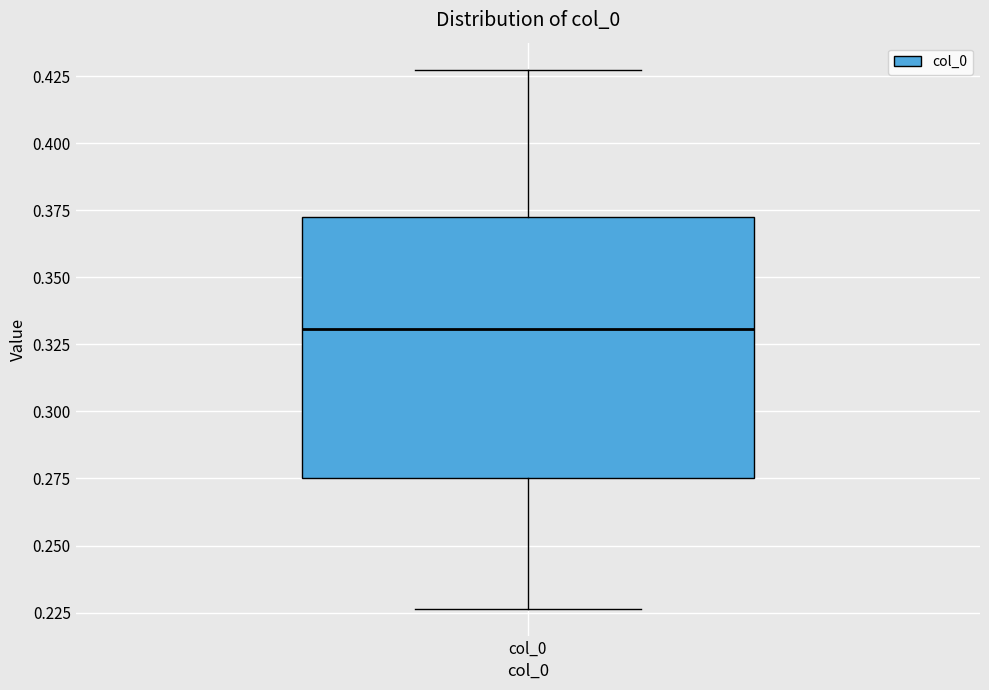

Transcribe this box plot: give where the median line is, the range the box spans, and where the two whiskers end, as read against the y-axis. The values are not printed on the chart, so give them approximately, as read against the axis.

median 0.330, box 0.275 to 0.370, whiskers 0.225 to 0.430